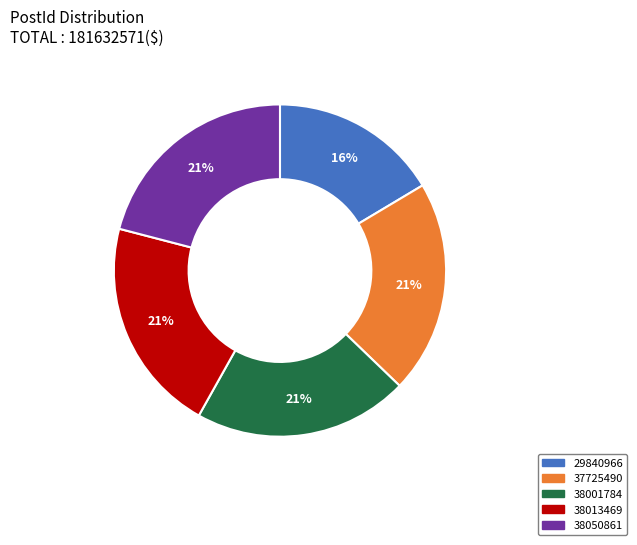

Between 29840966 and 38013469, which is larger?

38013469